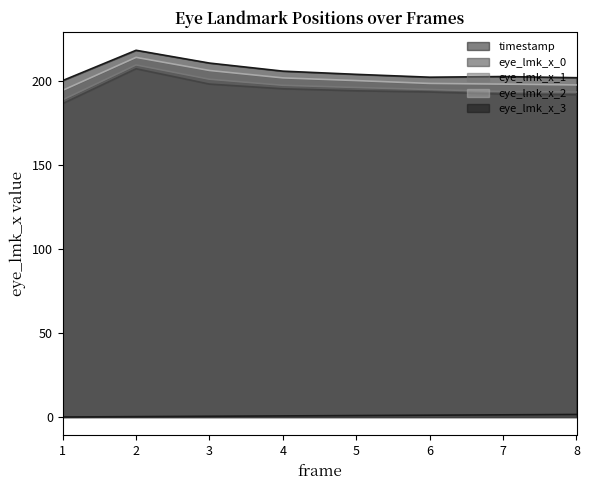

True or false: eye_lmk_x_0 and eye_lmk_x_3 cross at least once.

False